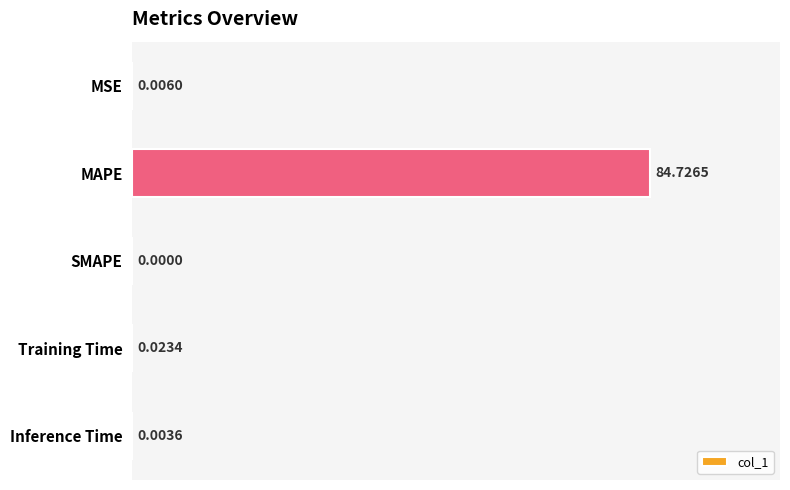

Where is the data nearest to the value 42?

Training Time